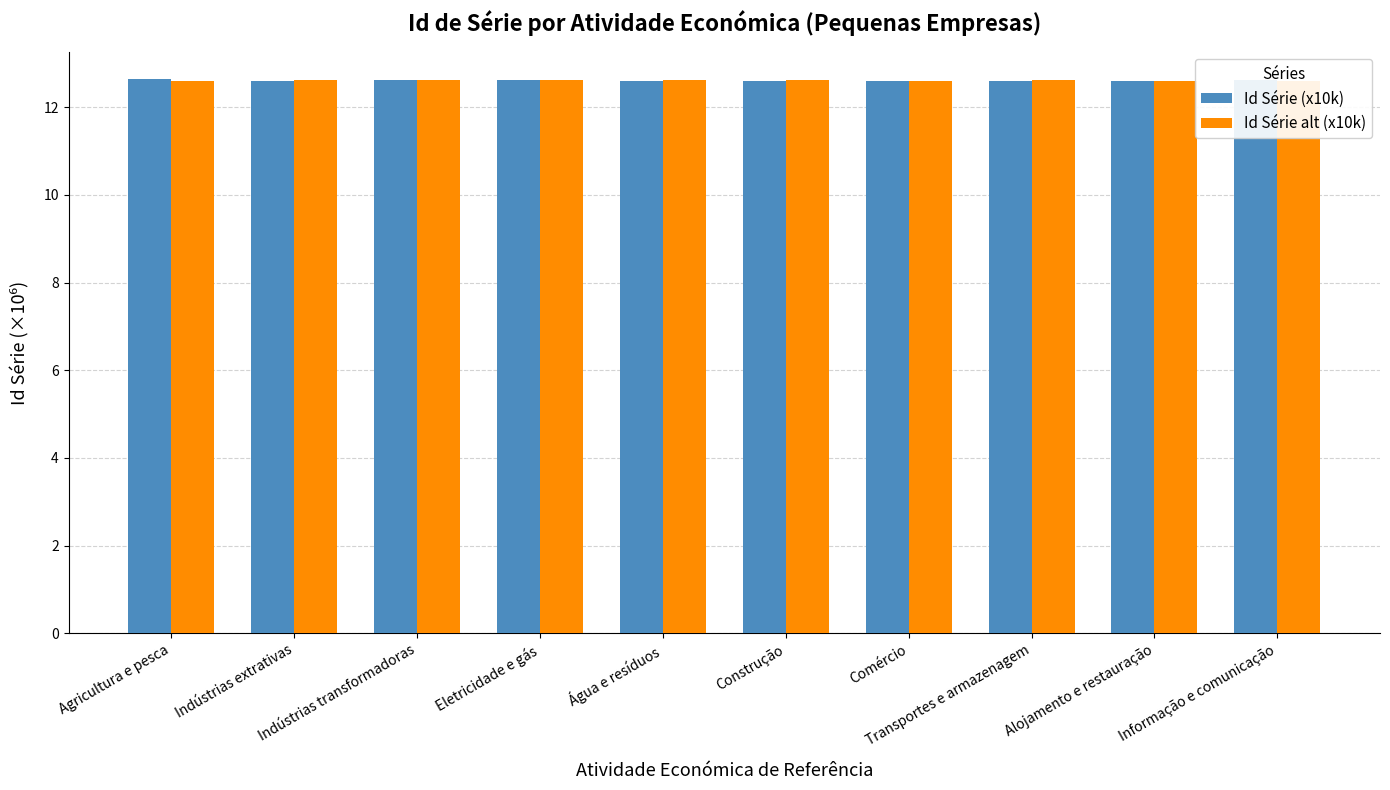

Which series has the largest total across all categories?

Id Série alt (x10k)